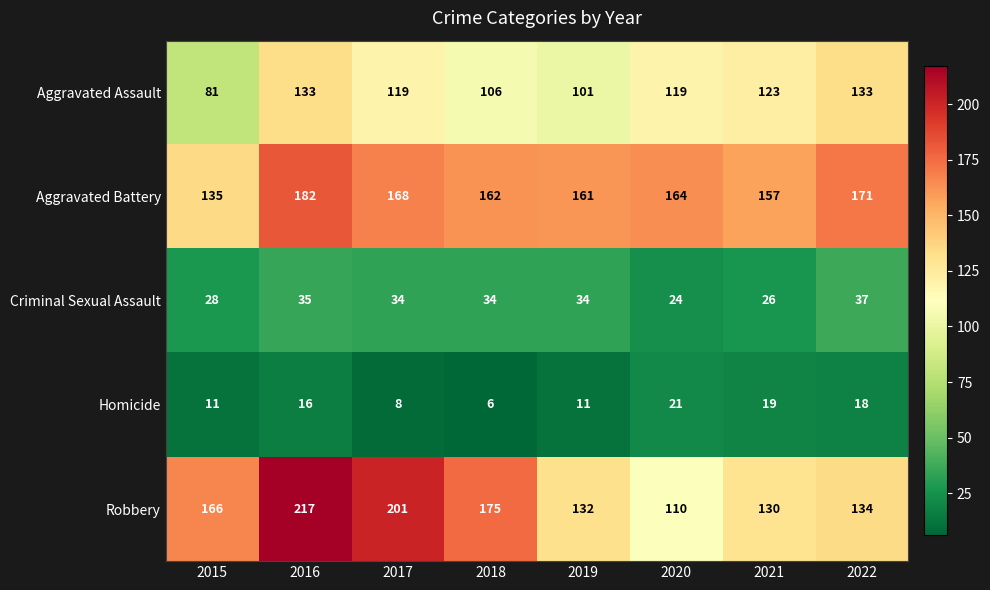

Rank the series at 2015 from highest to lowest value.

Robbery, Aggravated Battery, Aggravated Assault, Criminal Sexual Assault, Homicide